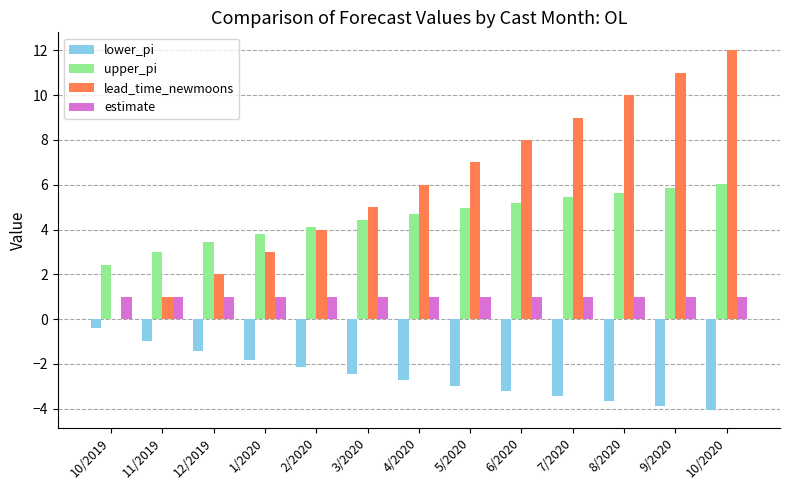

Which series has the largest total across all categories?

lead_time_newmoons